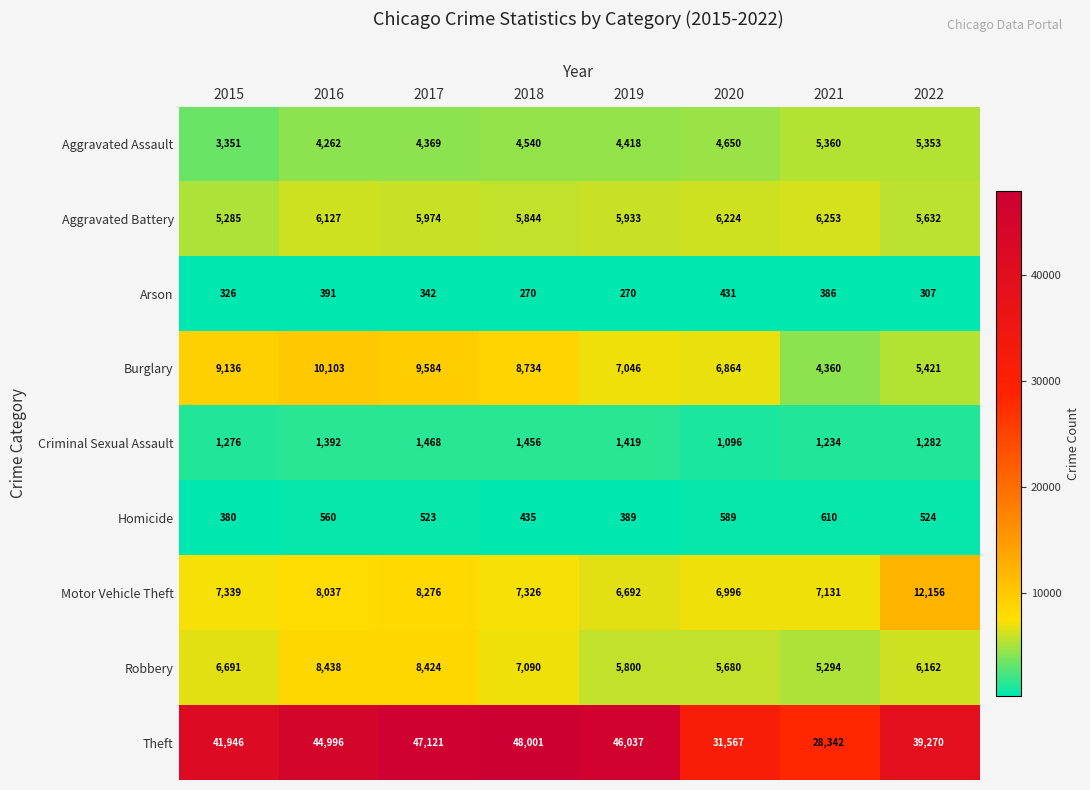

True or false: Aggravated Battery has a value of 10680 at 2020.

False